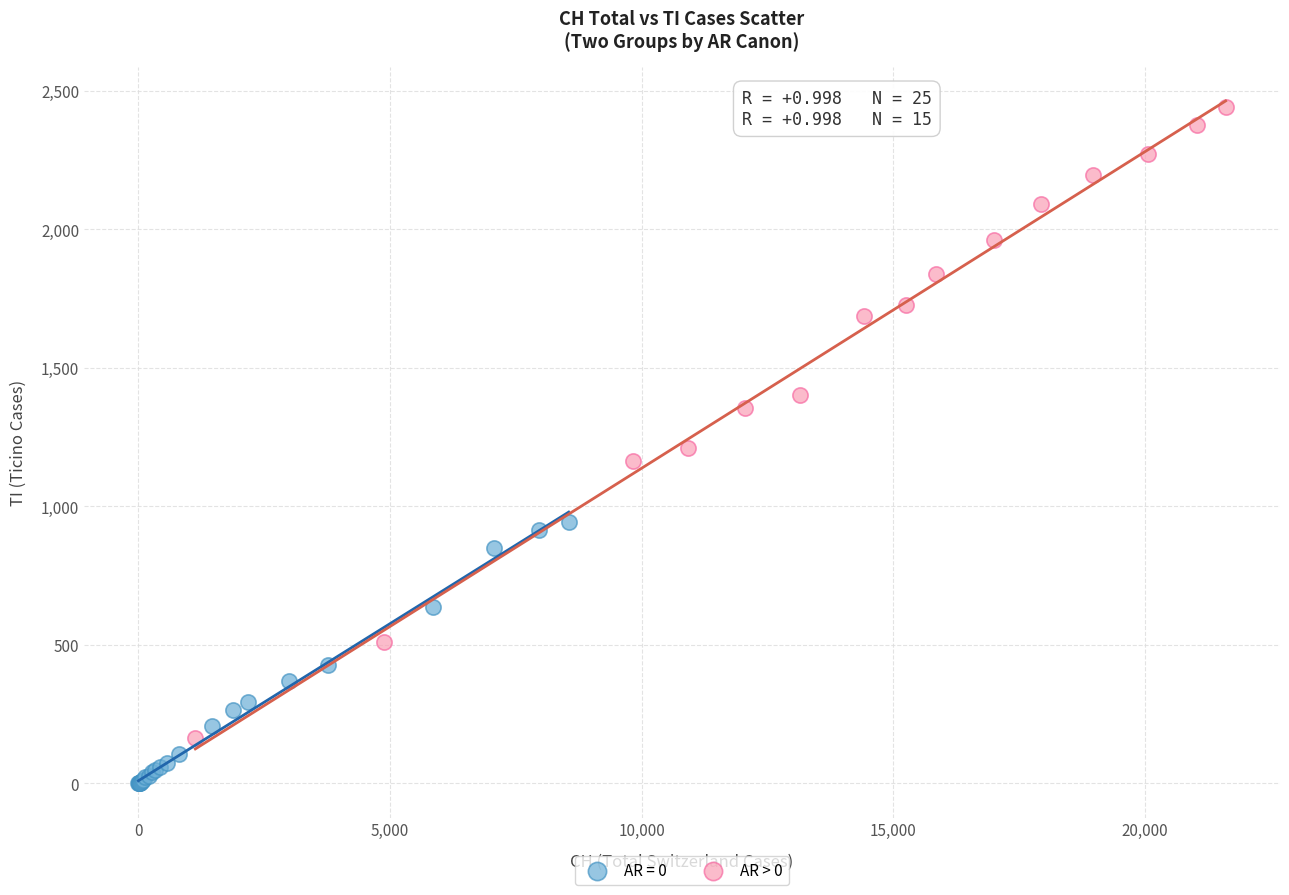

Which series contains the highest Y value?

AR > 0